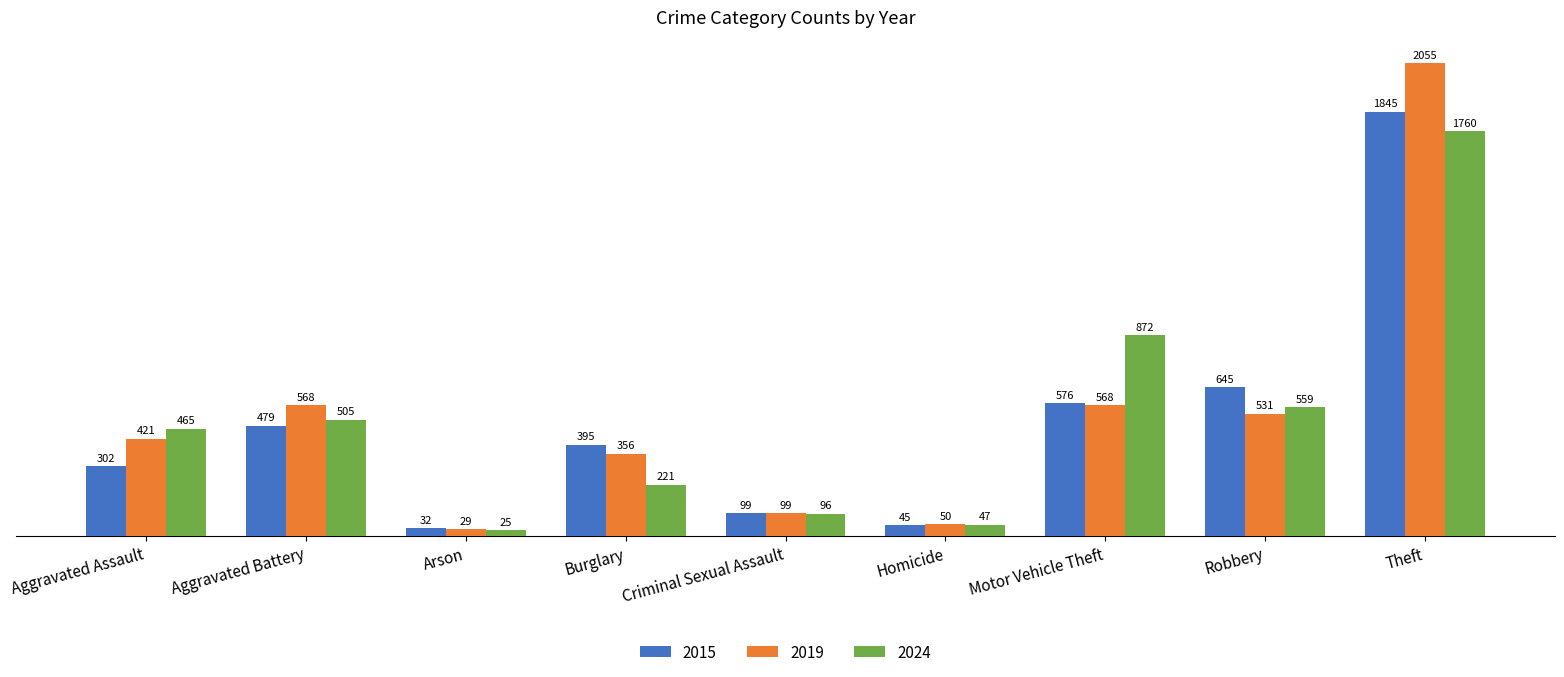

What are all the series names shown in the legend?

2015, 2019, 2024